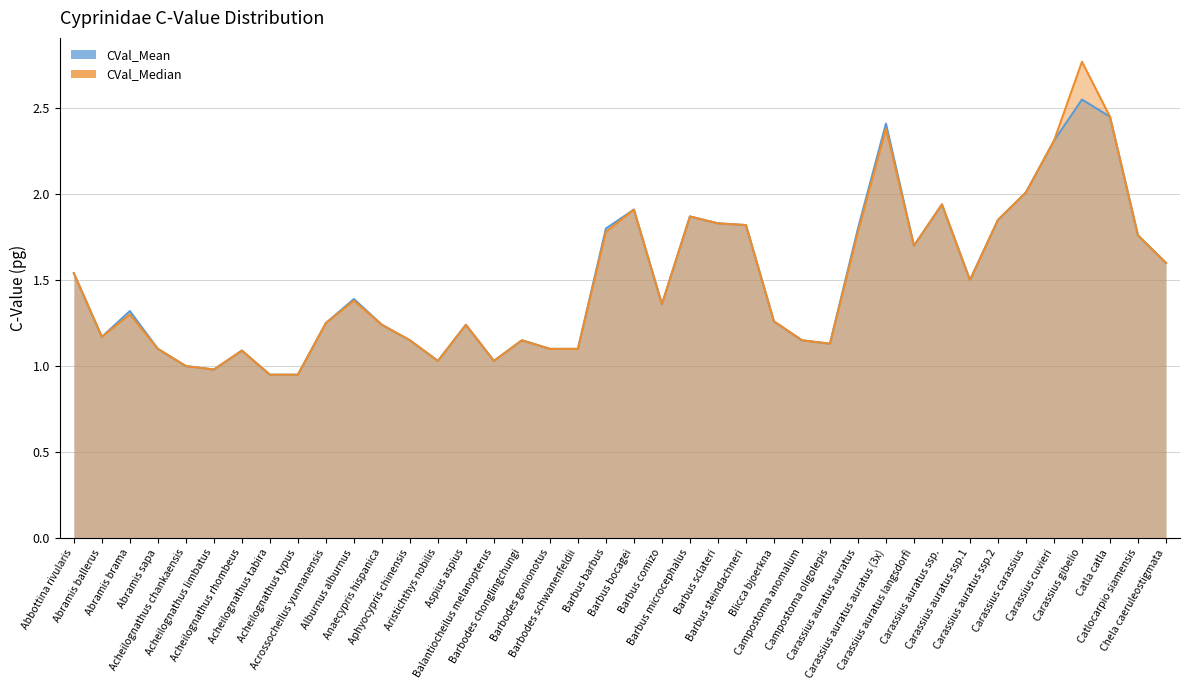

What is the smallest value displayed?

0.9